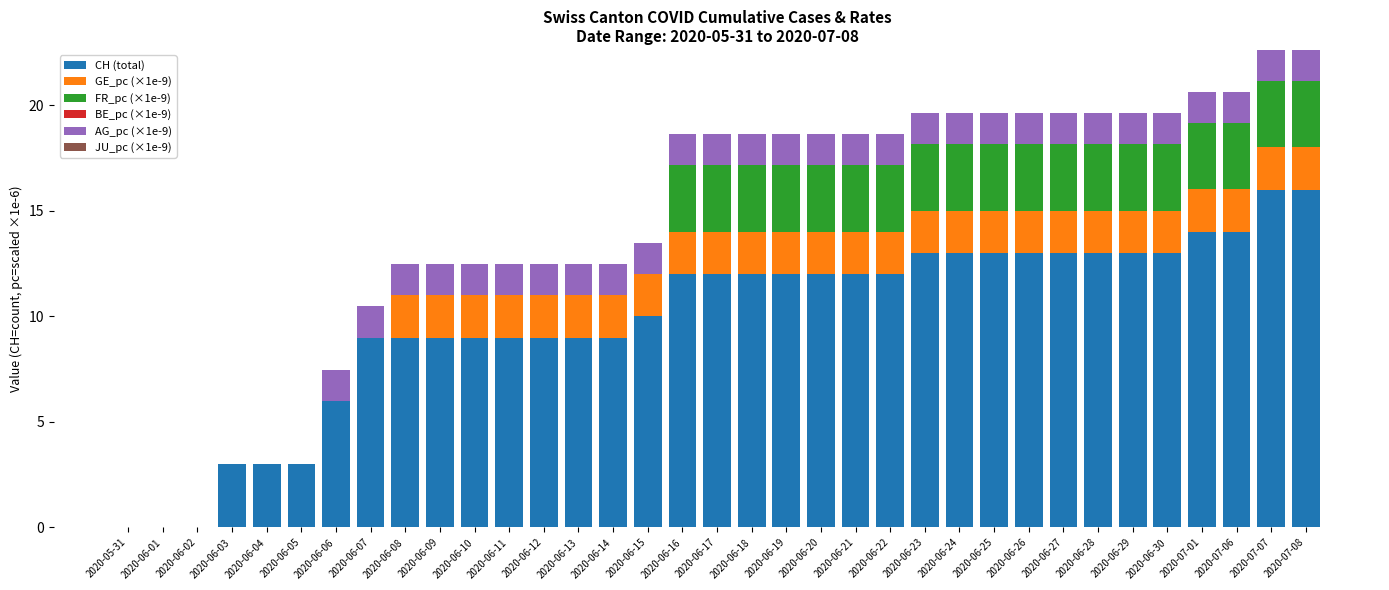

The CH (total) series shows 0.0 at 2020-06-01. True or false?

True